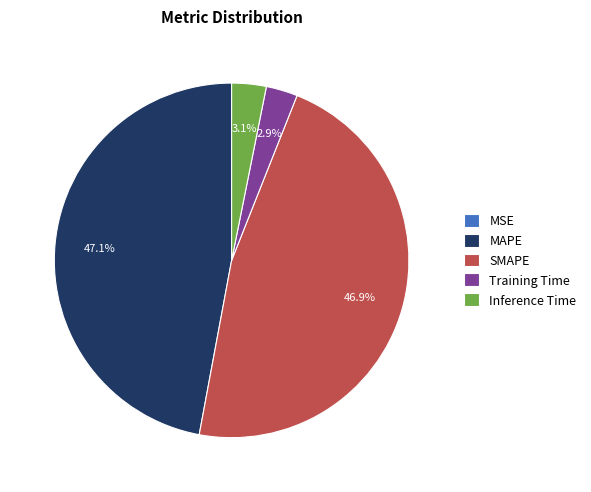

Does MAPE represent more than half of the total?

No